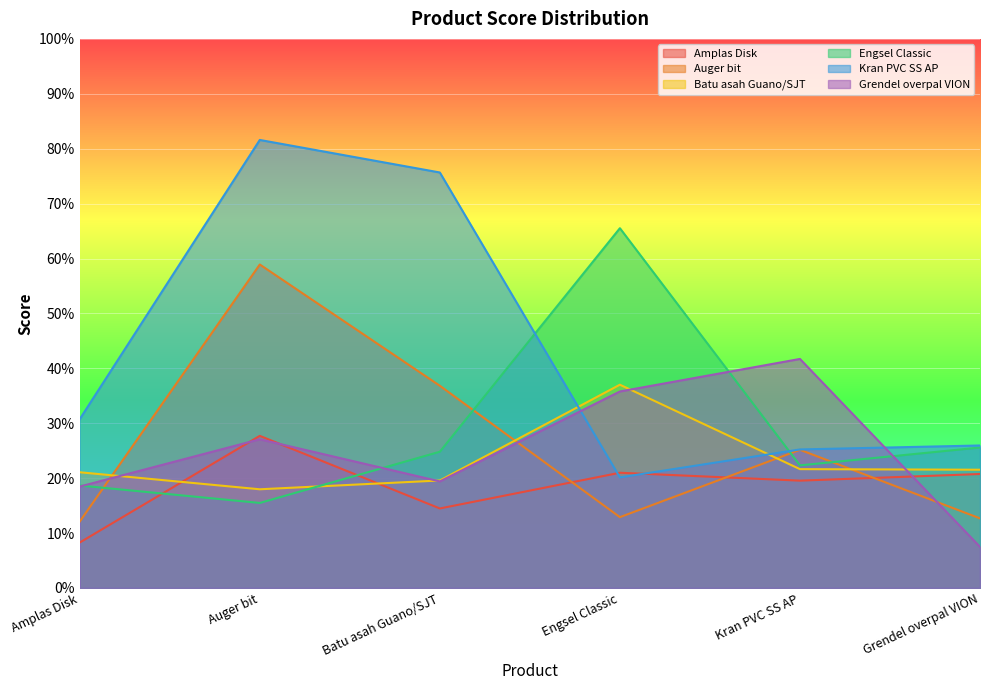

What is the average value of the Grendel overpal VION series?

0.2